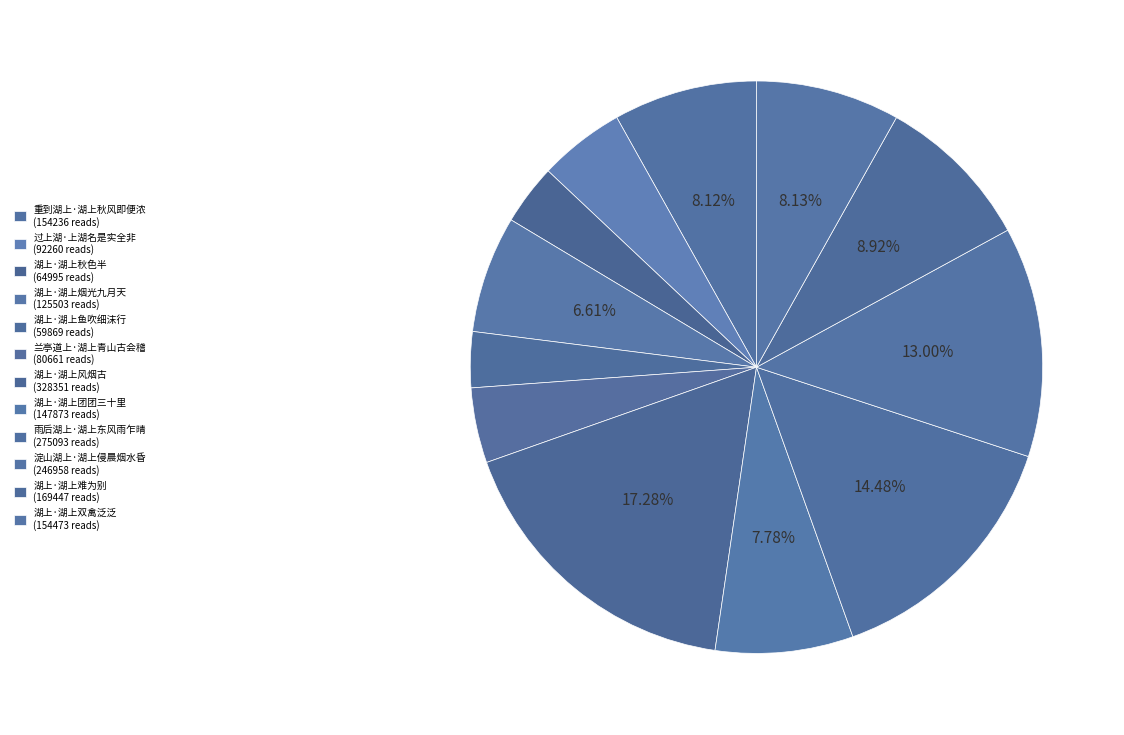

Which category has the smallest portion of the pie?

湖上·湖上鱼吹细沫行